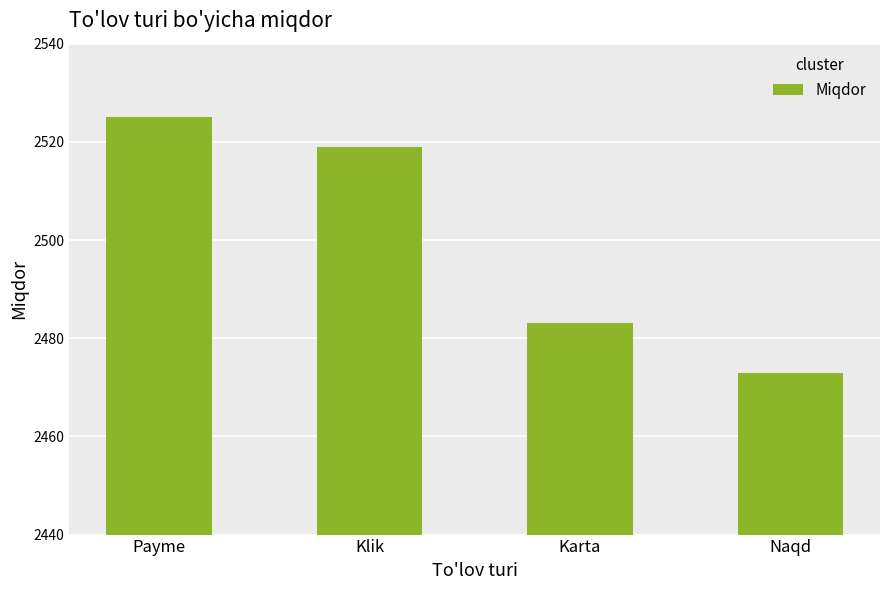

The chart shows a value of 4433 at Naqd. True or false?

False